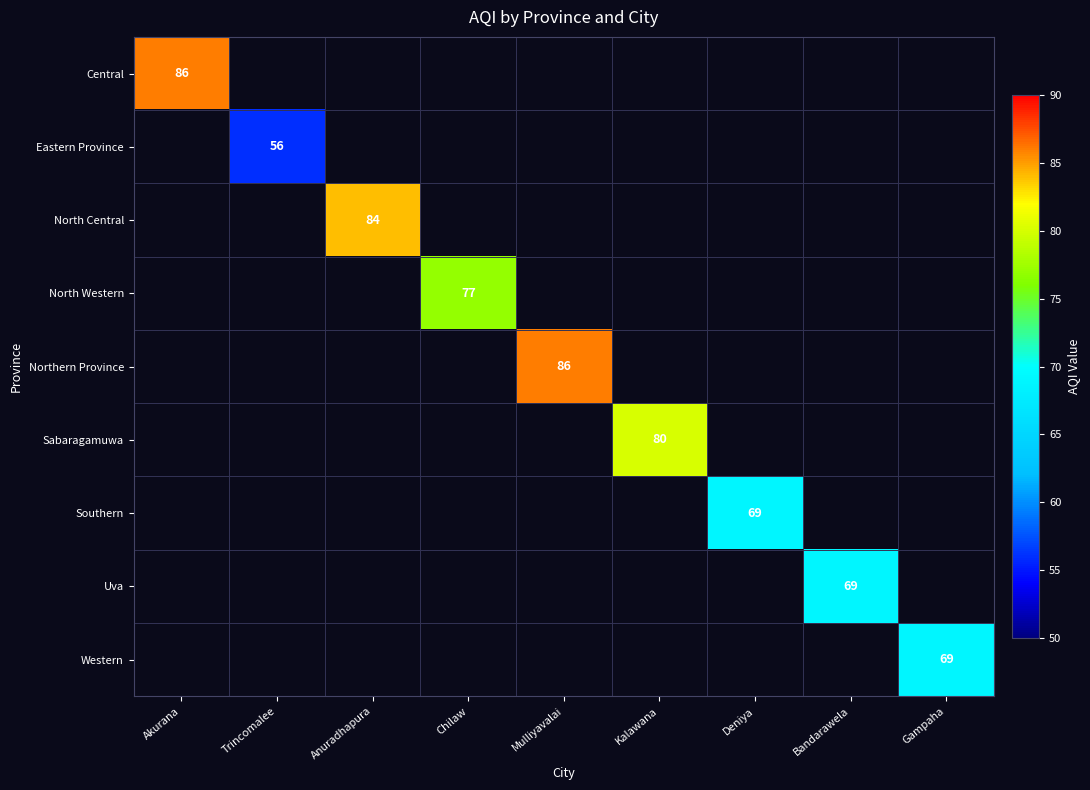

How many series are shown in this chart?

9